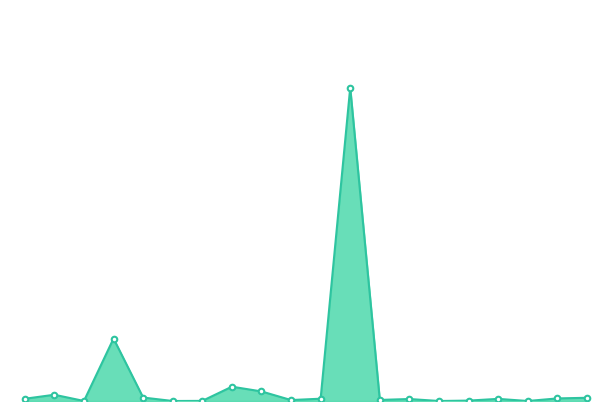

How many distinct data groups are displayed?

1